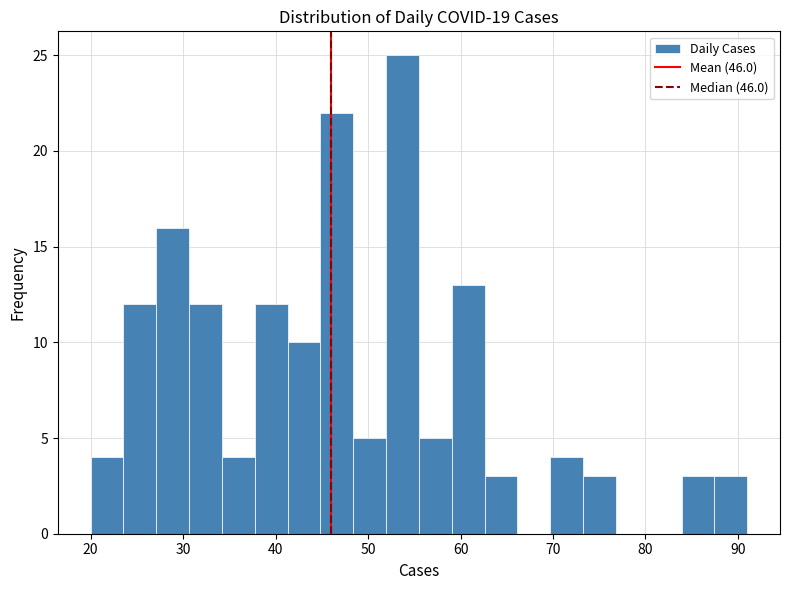

Around what value on the x-axis is the tallest bar? Give the approximate position of its centre, as read against the axis.

54